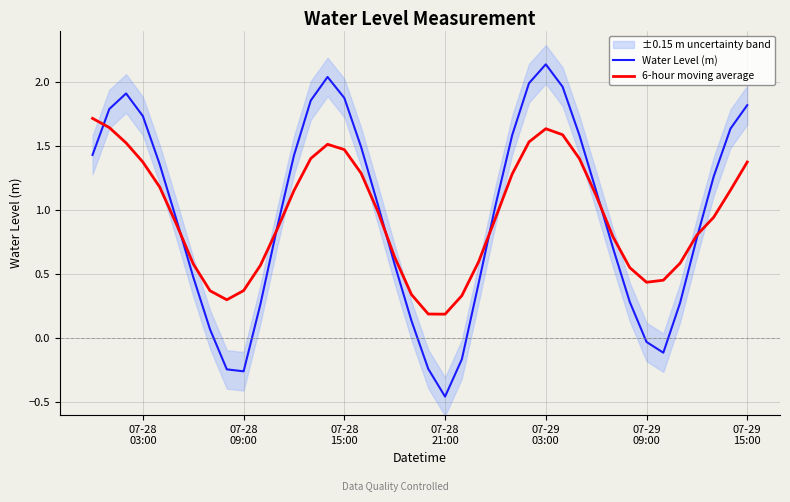

How many lines are shown in the chart?

2